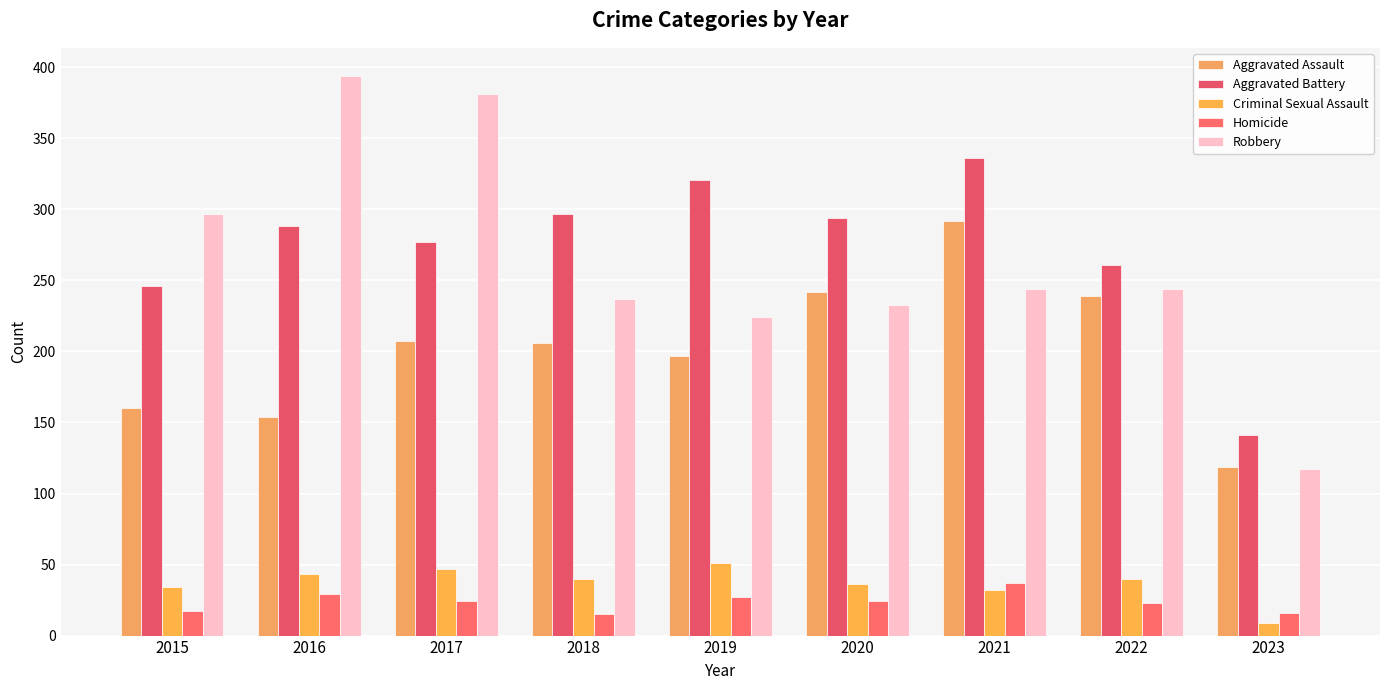

Is the value of Aggravated Battery at 2019 greater than the value of Homicide at 2018?

Yes